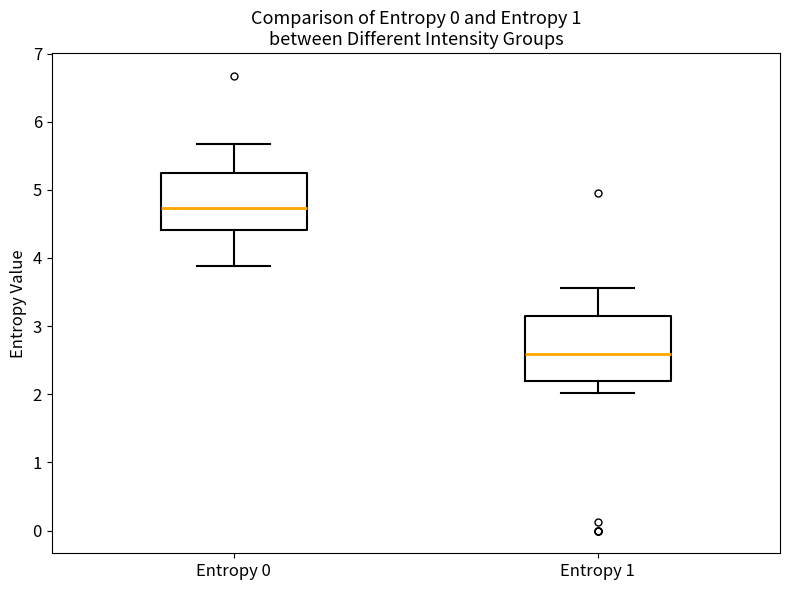

Reading left to right, read every box against the y-axis: the position of its median line, the range the box covers, and the ends of its whiskers. The values are not printed on the chart, so give them approximately, as read against the axis.

Entropy 0: median 4.7, box 4.4 to 5.3, whiskers 3.9 to 5.7
Entropy 1: median 2.6, box 2.2 to 3.1, whiskers 2.0 to 3.6